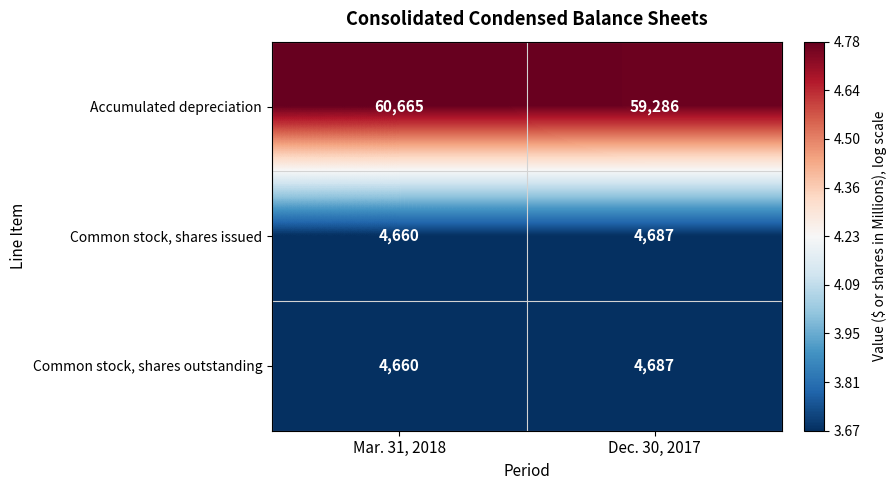

Which category has the highest value across all series?

Mar. 31, 2018